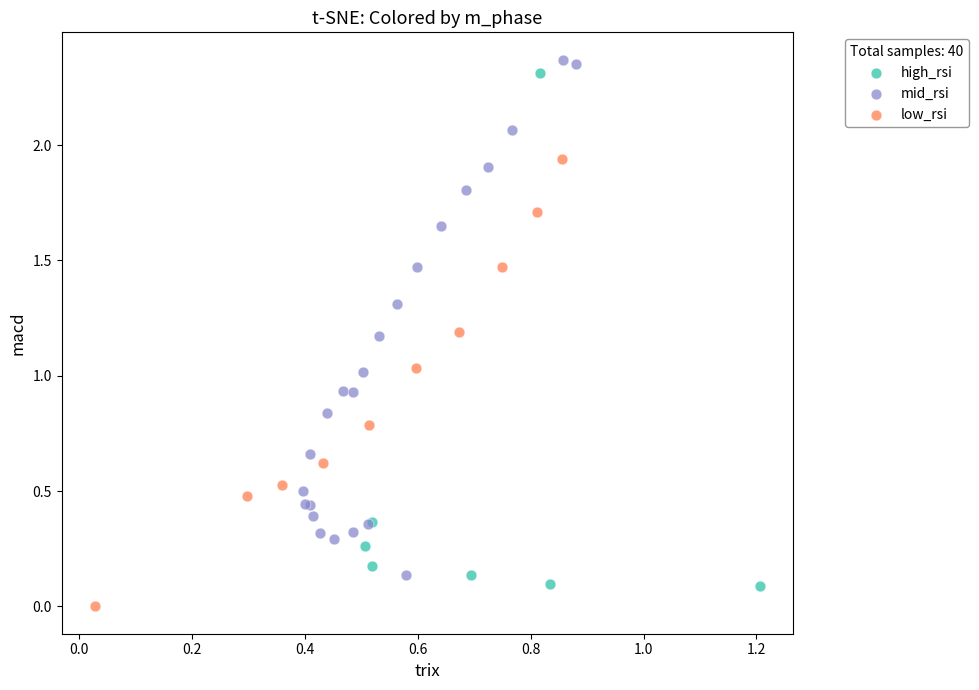

Which series contains the lowest Y value?

low_rsi